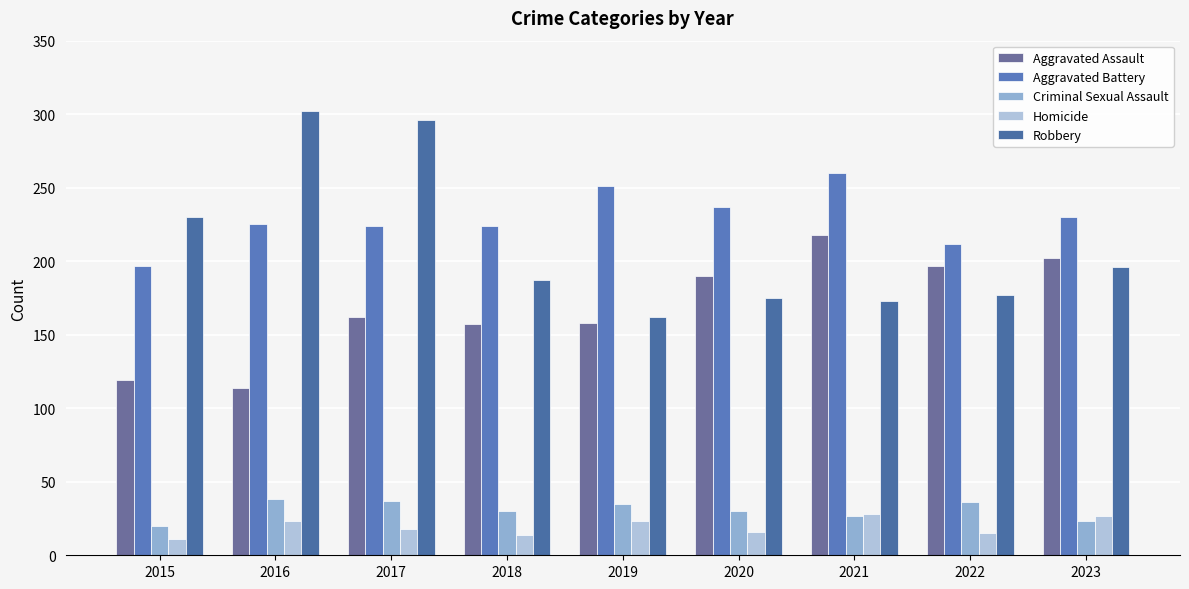

At which label does Criminal Sexual Assault first exceed 30?

2016